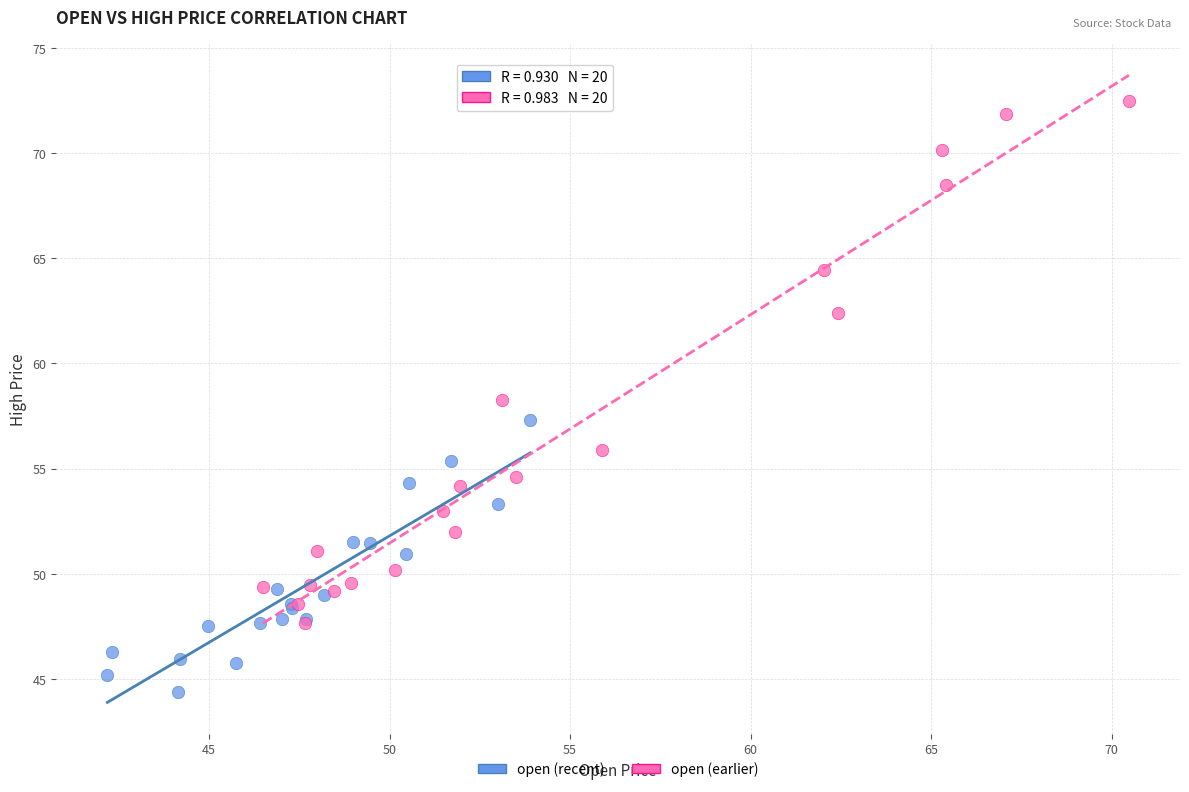

Which series has the widest spread of Y values?

open (earlier)